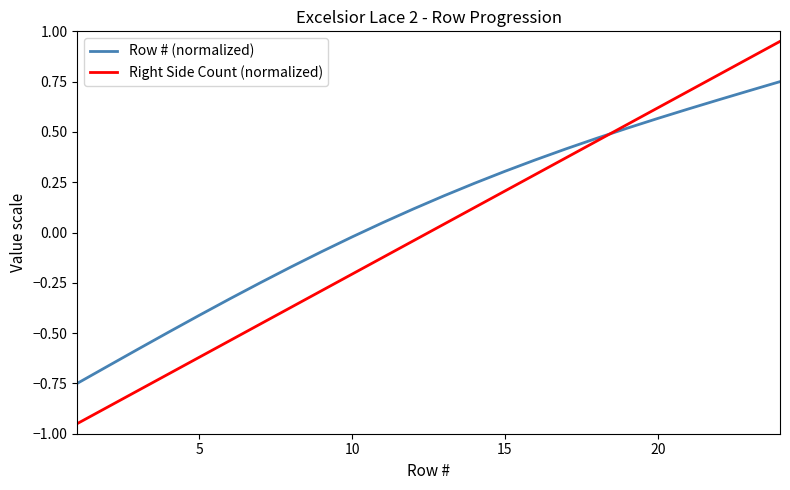

After their last crossing, which series has the higher values: Row # (normalized) or Right Side Count (normalized)?

Right Side Count (normalized)